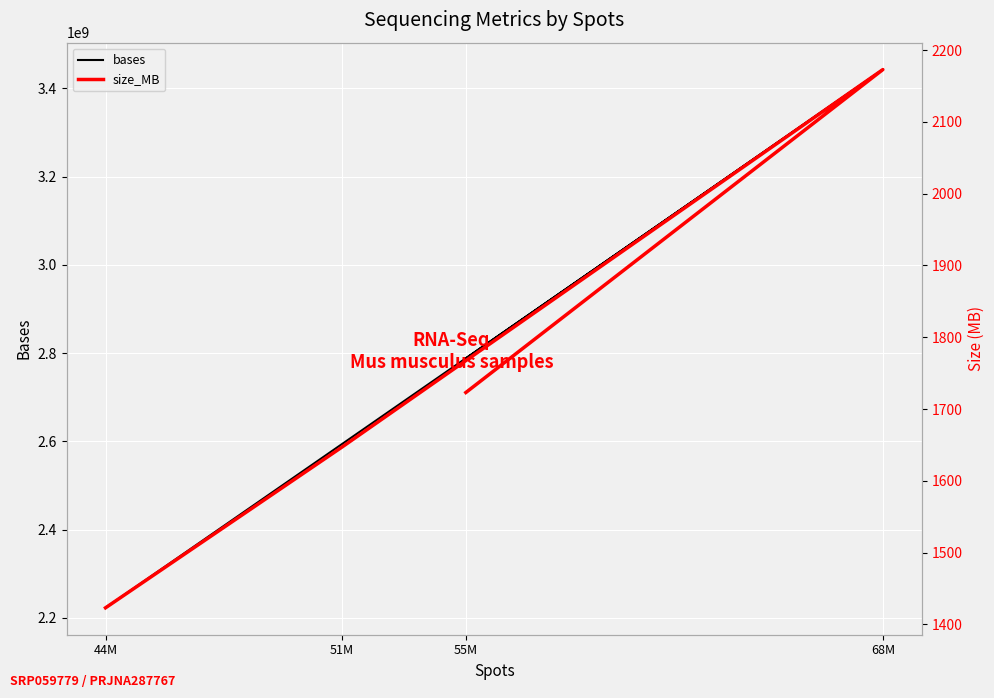

Which series has the widest spread of values?

bases